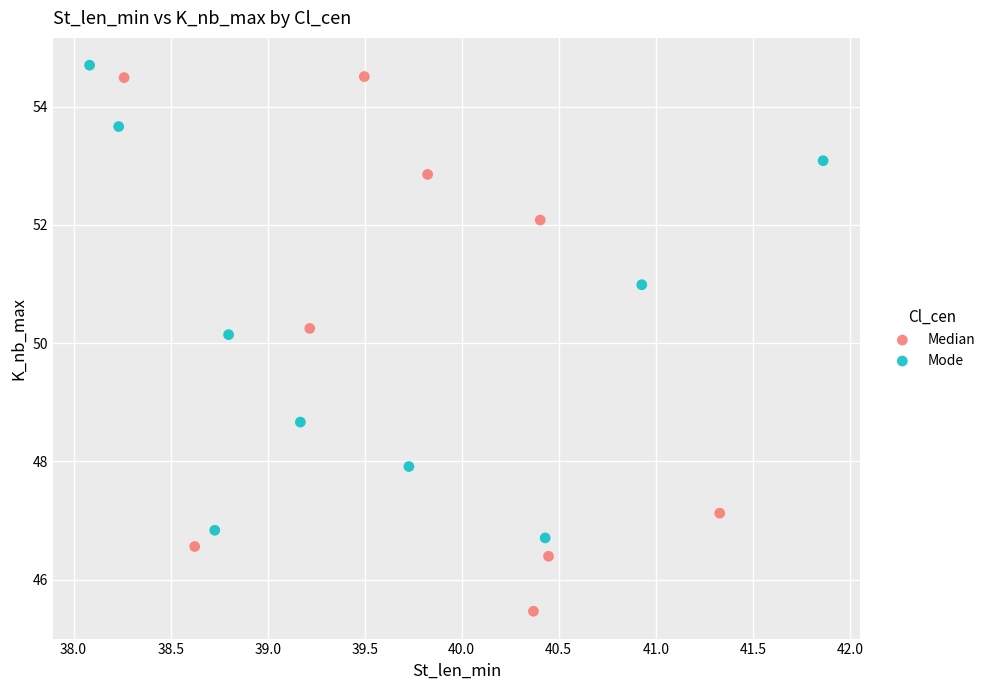

Which series contains the lowest Y value?

Median